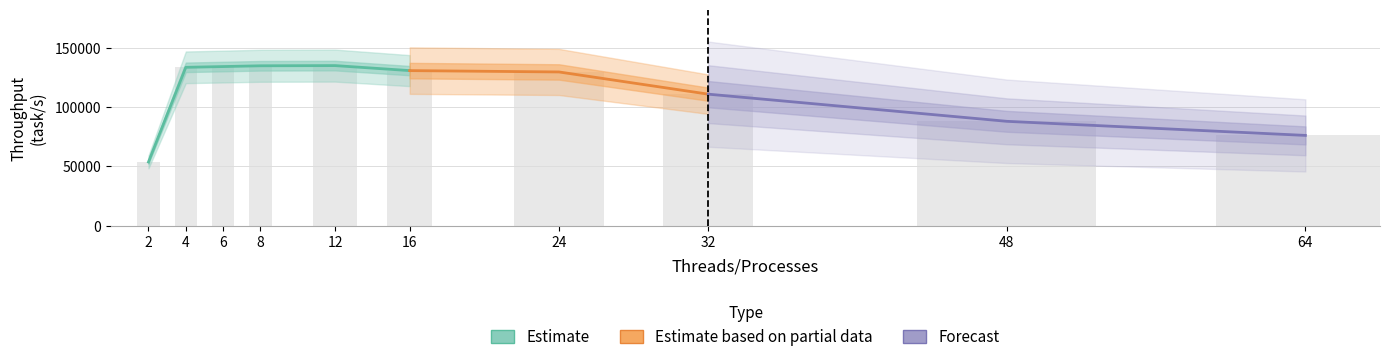

What is the change in value from 12 to 48?

-47024